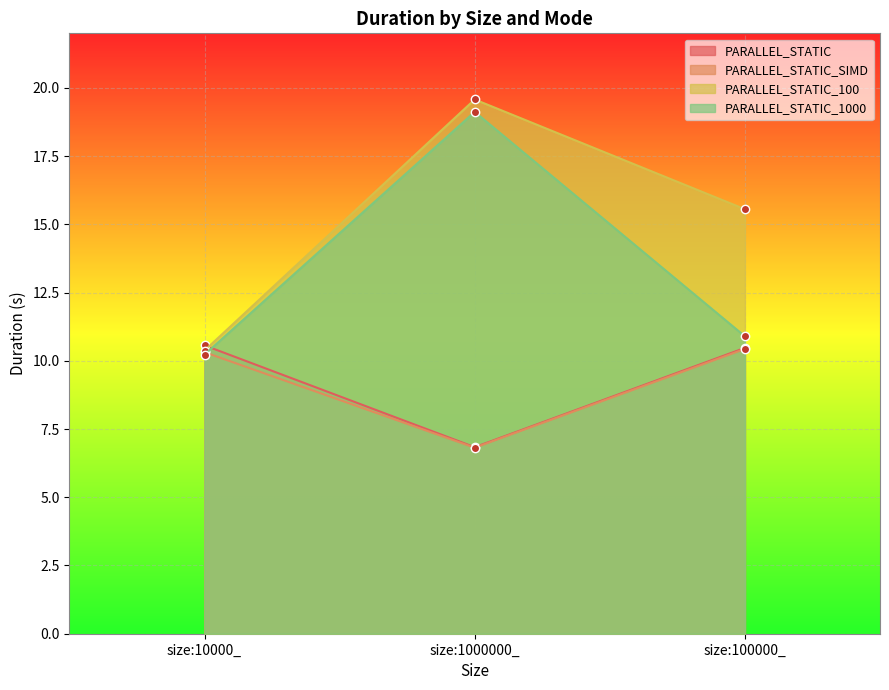

What is the sum of all PARALLEL_STATIC_100 values?

45.5